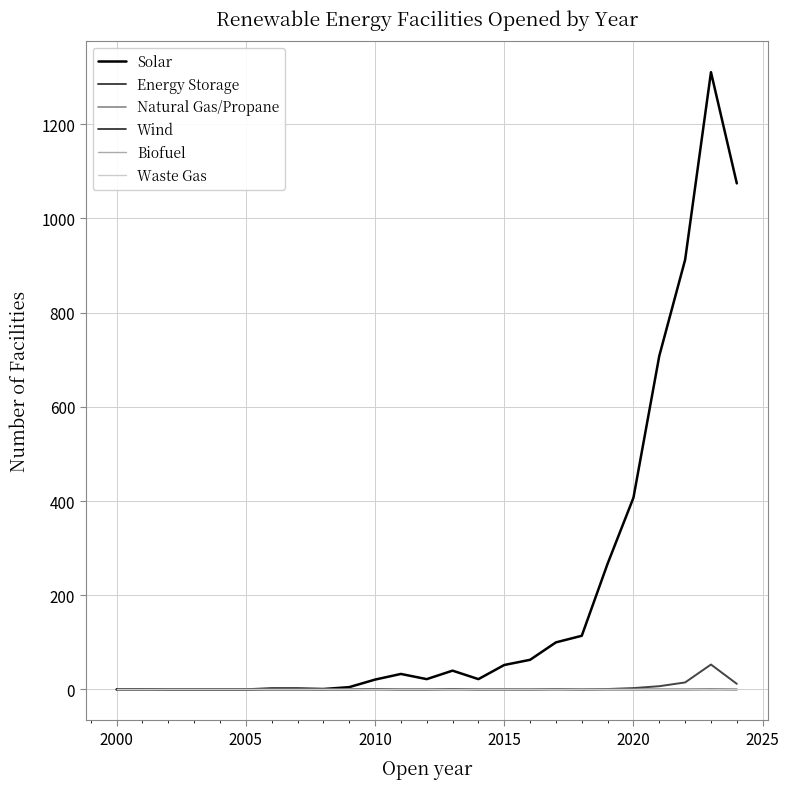

Does the chart have visible grid lines?

Yes